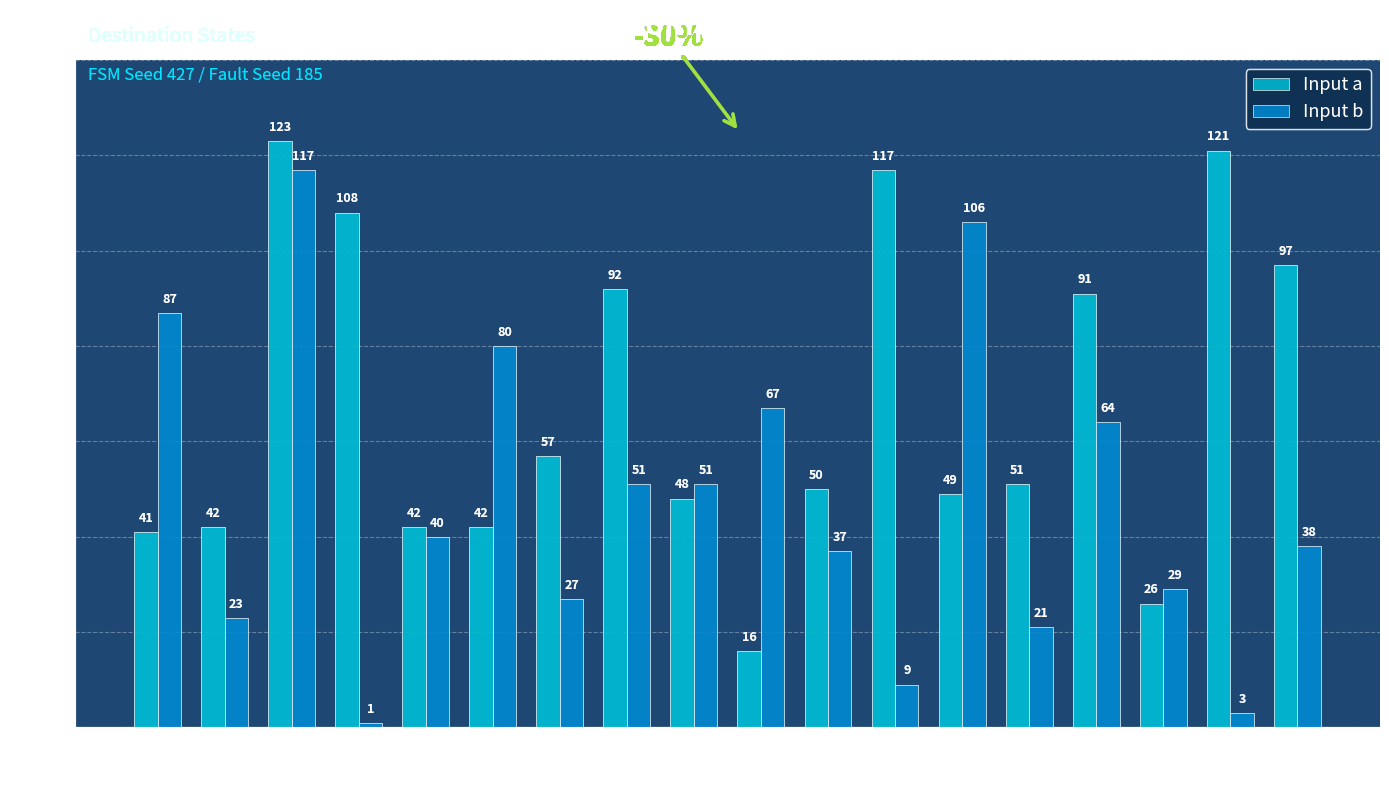

Count the number of data series in this chart.

2